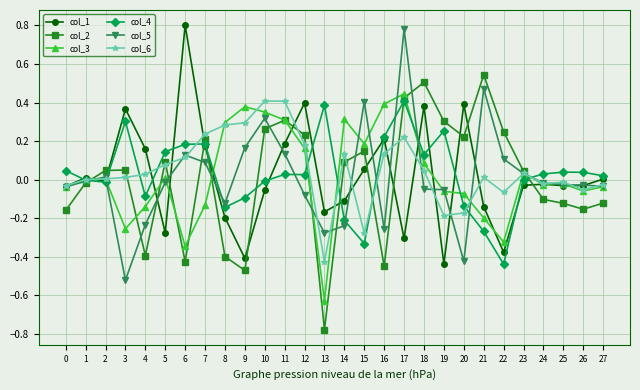

At which category is the sum across all series the highest?

17